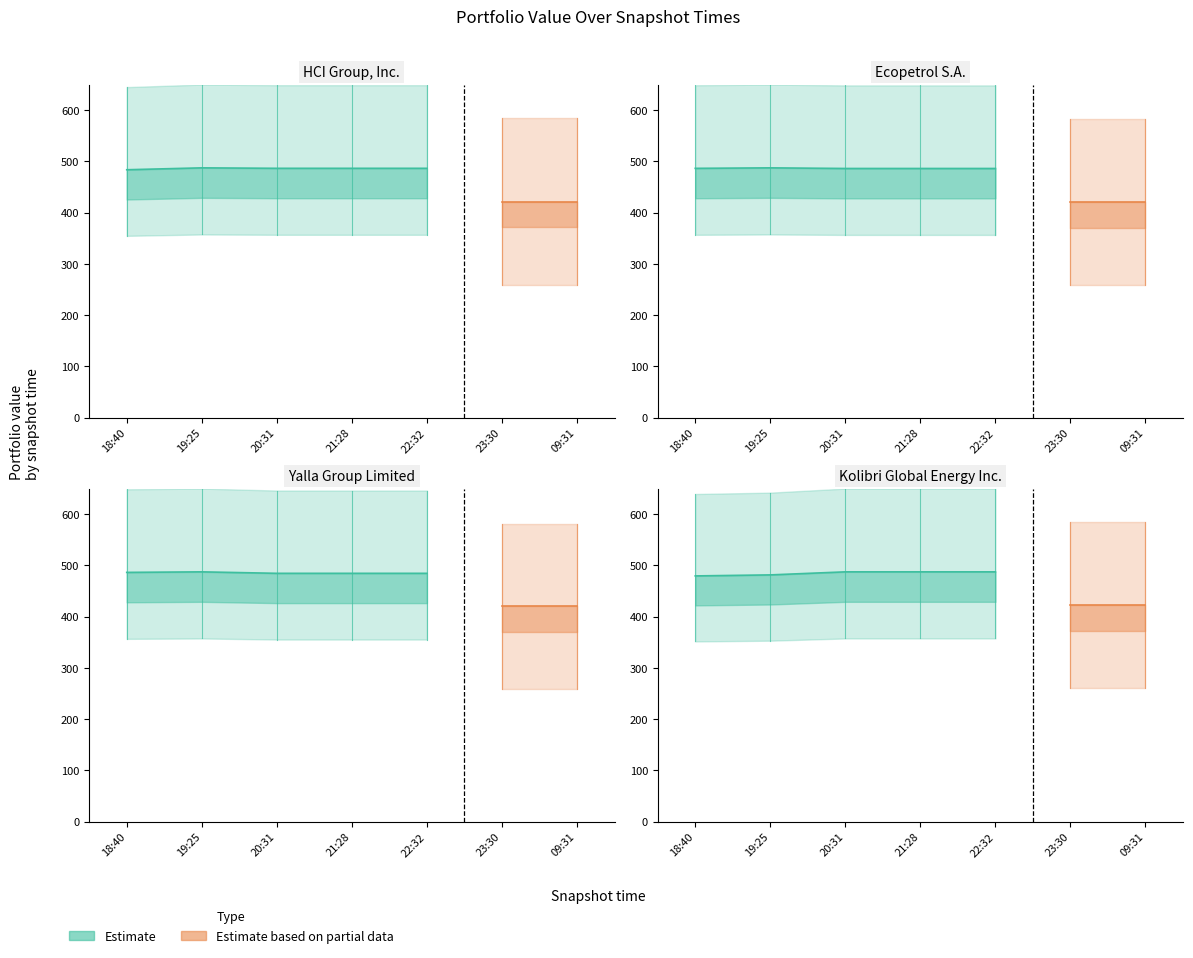

Is it true that the value at 18:40 is 639.4?

True